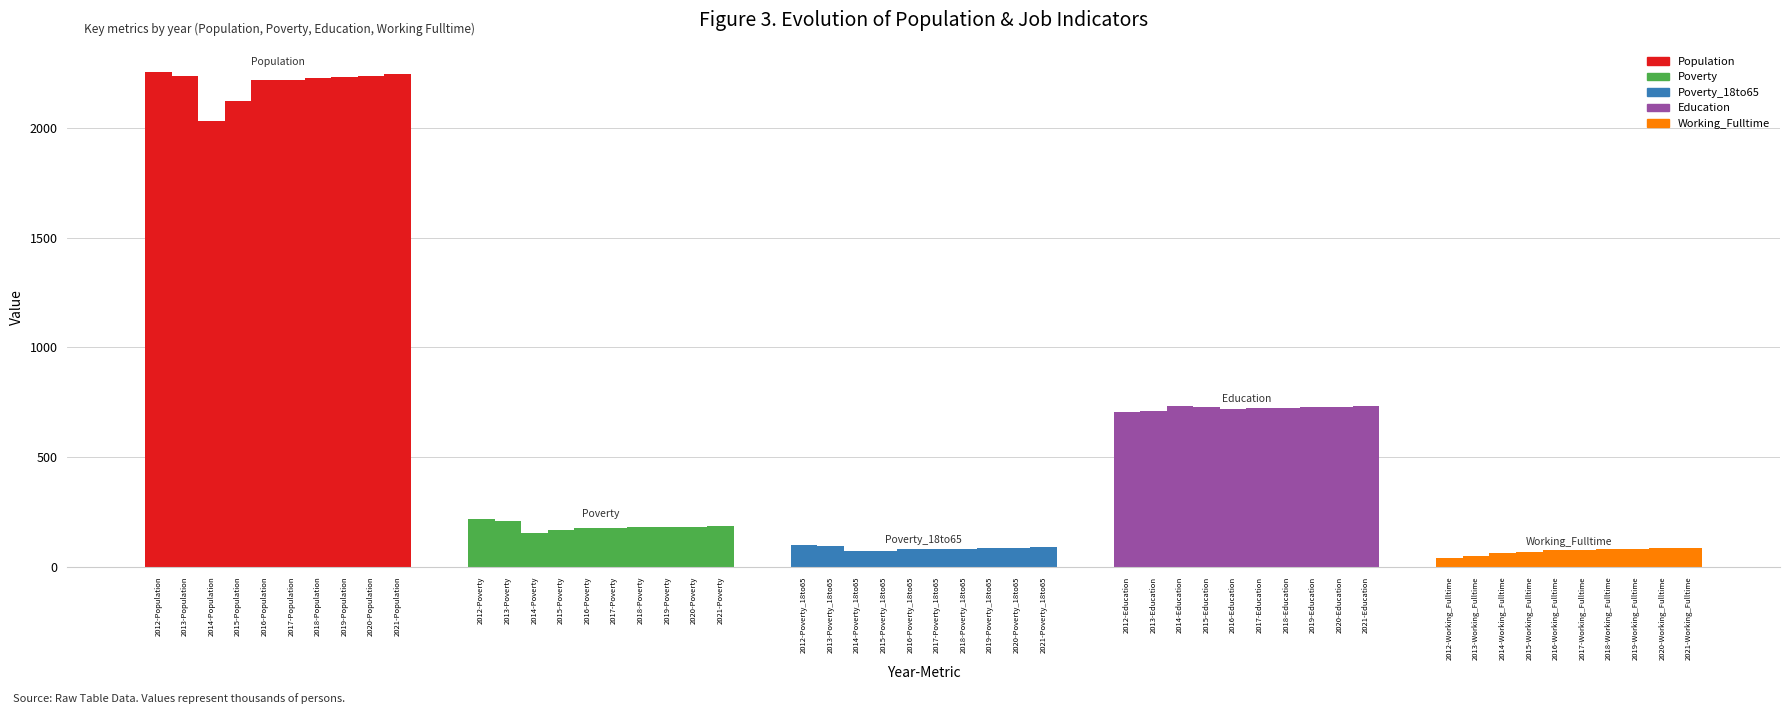

Are the bars horizontal?

No